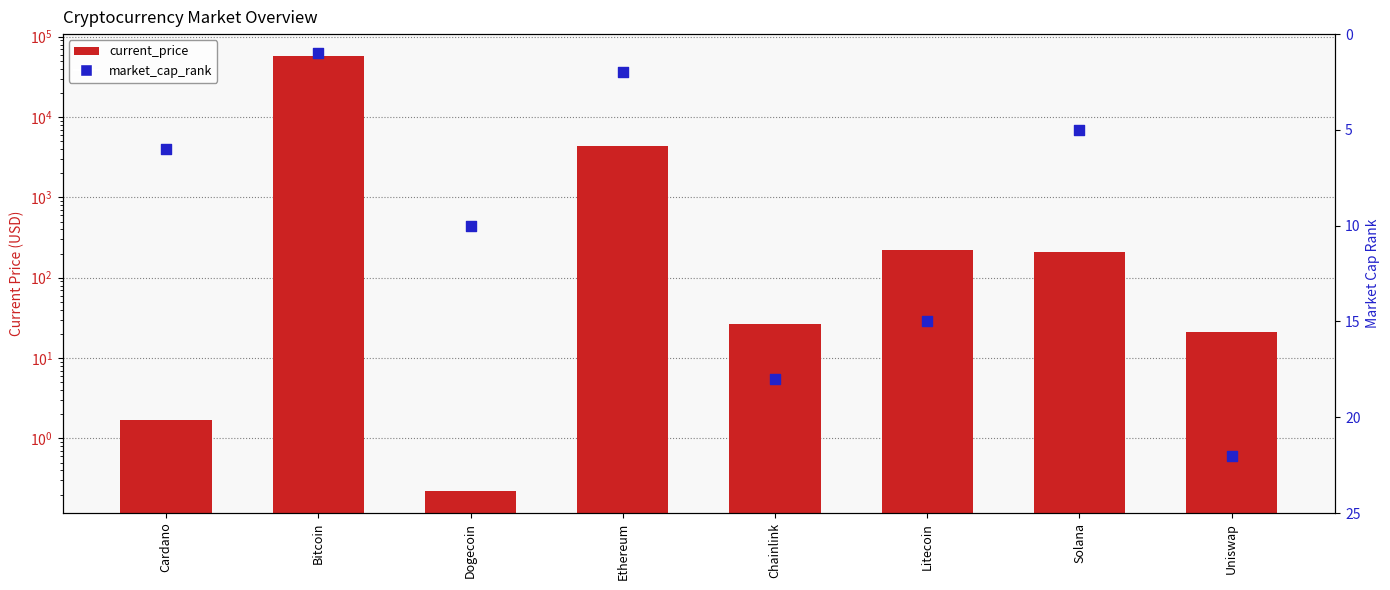

Which series has the largest total across all categories?

current_price